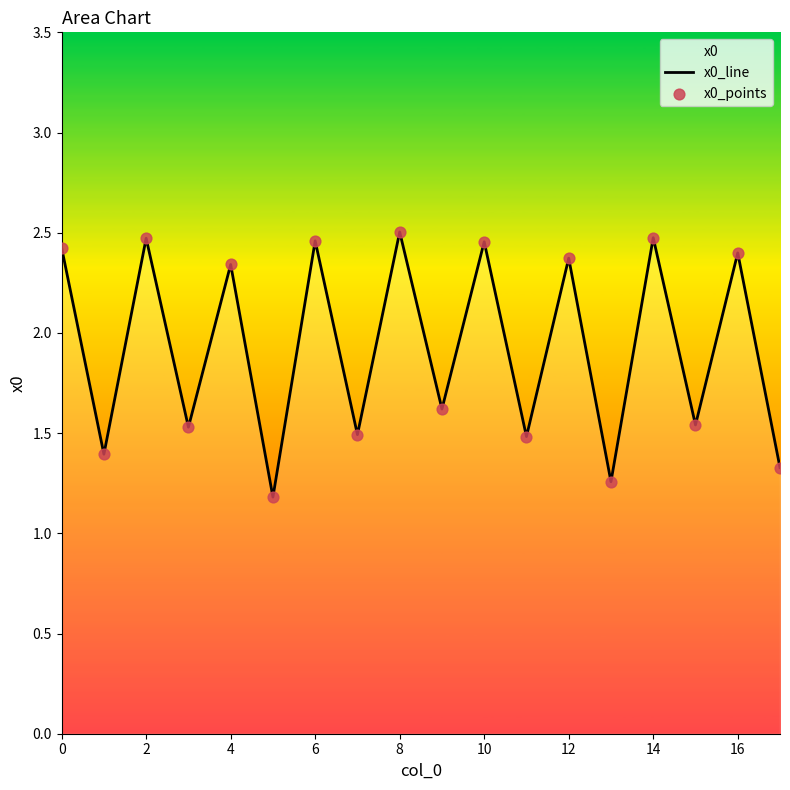

Which series has the largest total across all categories?

x0_line